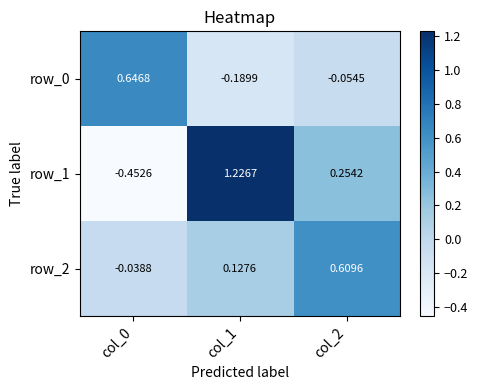

Which category has the highest value across all series?

col_1